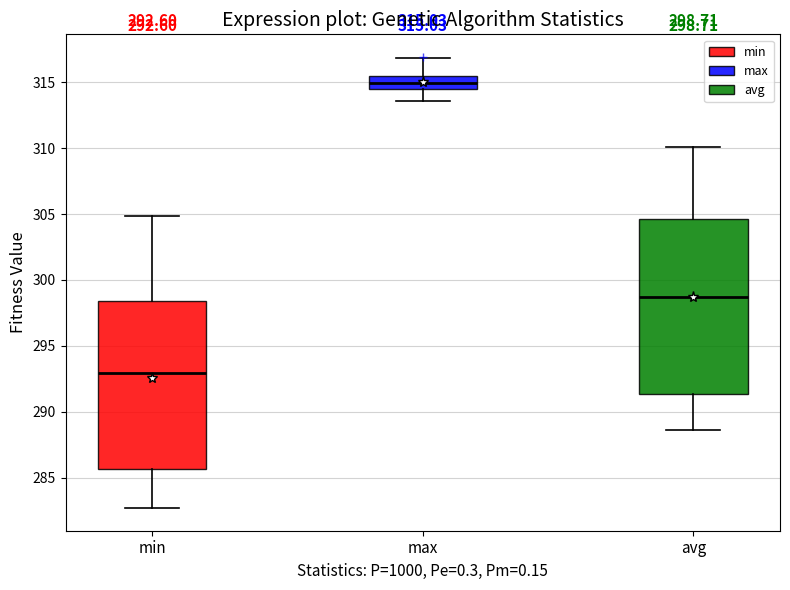

Which box has the highest median line?

max